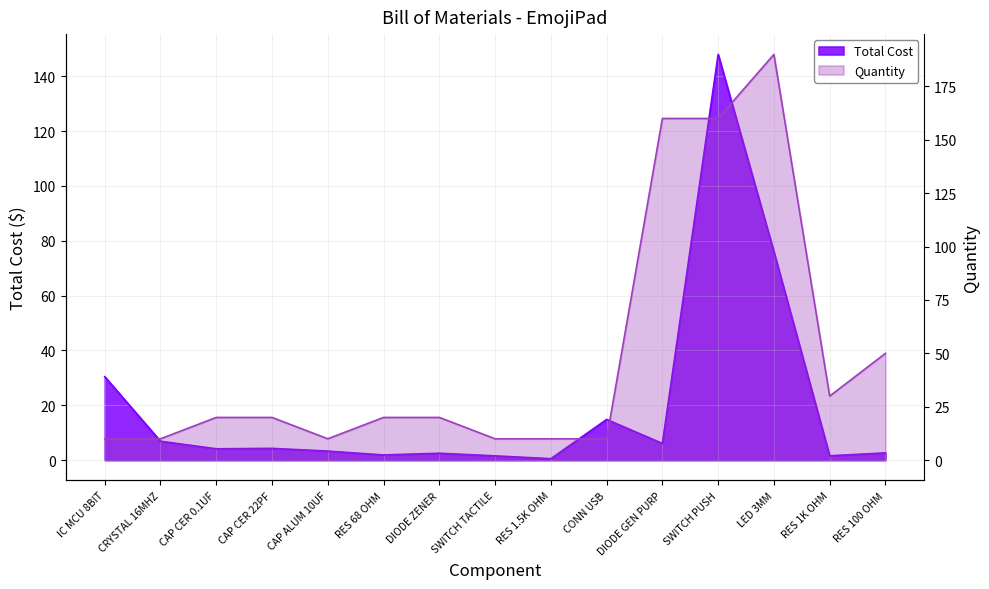

What is the sum of all Total Cost values?

304.8